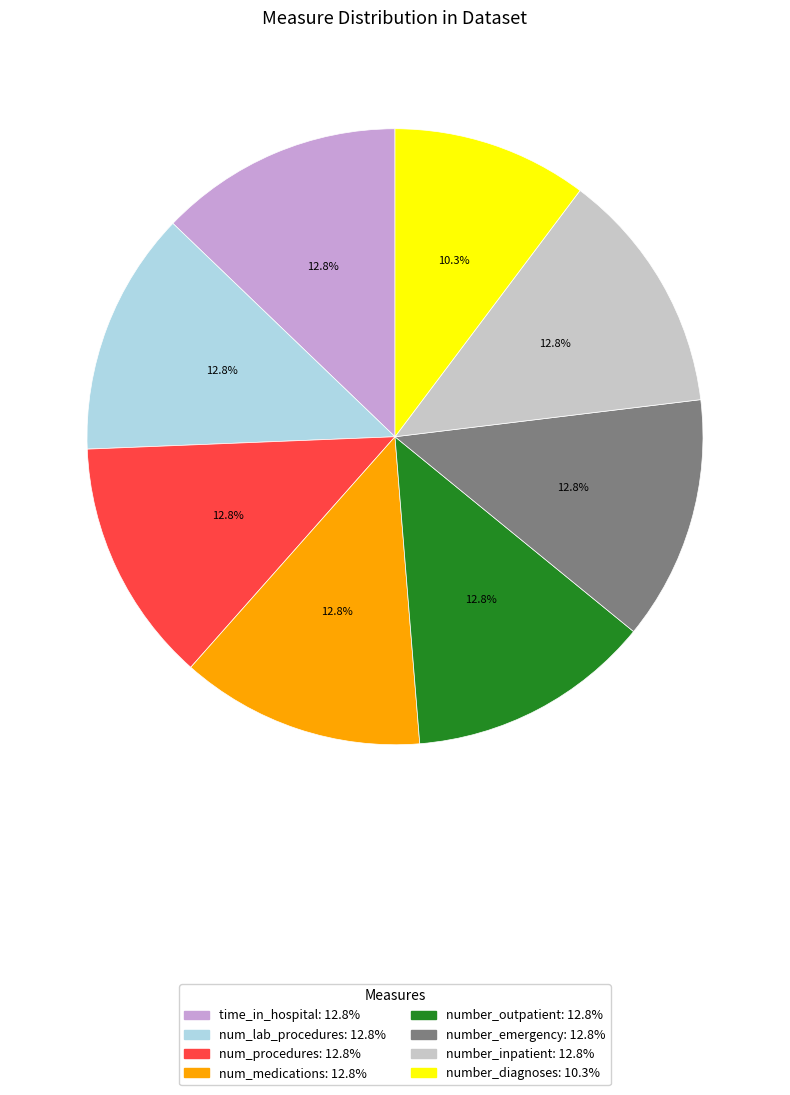

How many segments does this pie chart have?

8